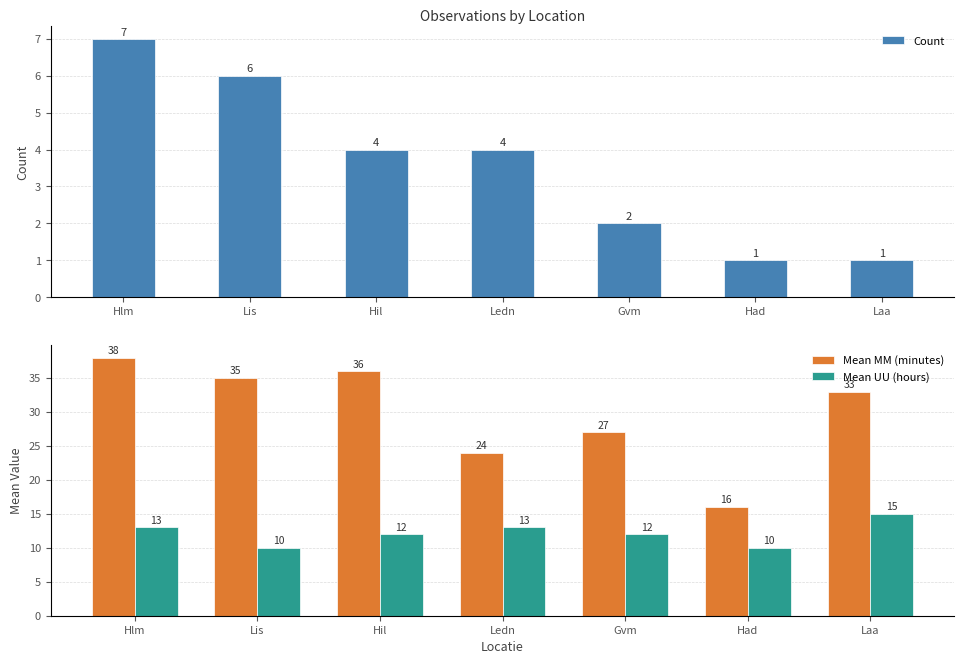

How many data points in Mean UU (hours) are above 12?

3